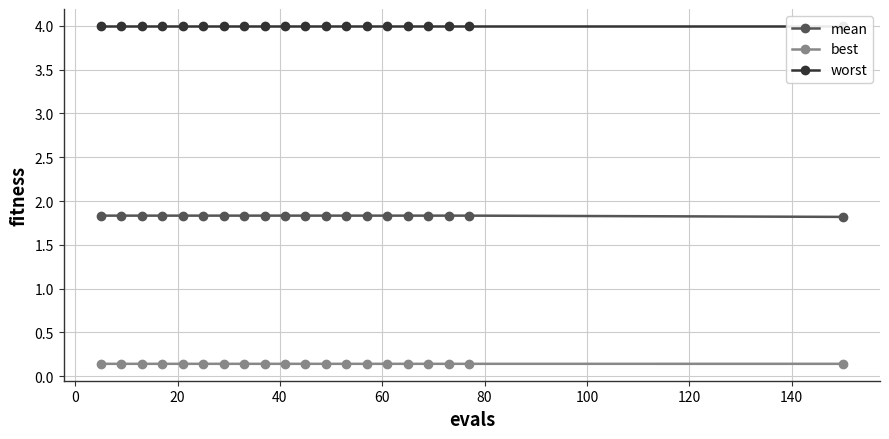

True or false: best and mean intersect in this chart.

False